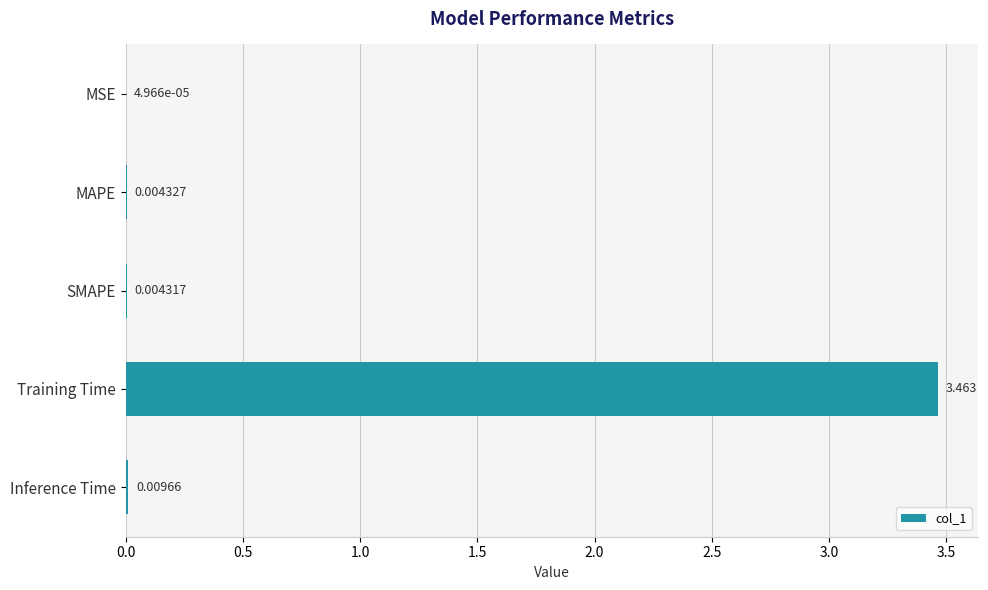

Which has a higher value, Inference Time or MAPE?

Inference Time